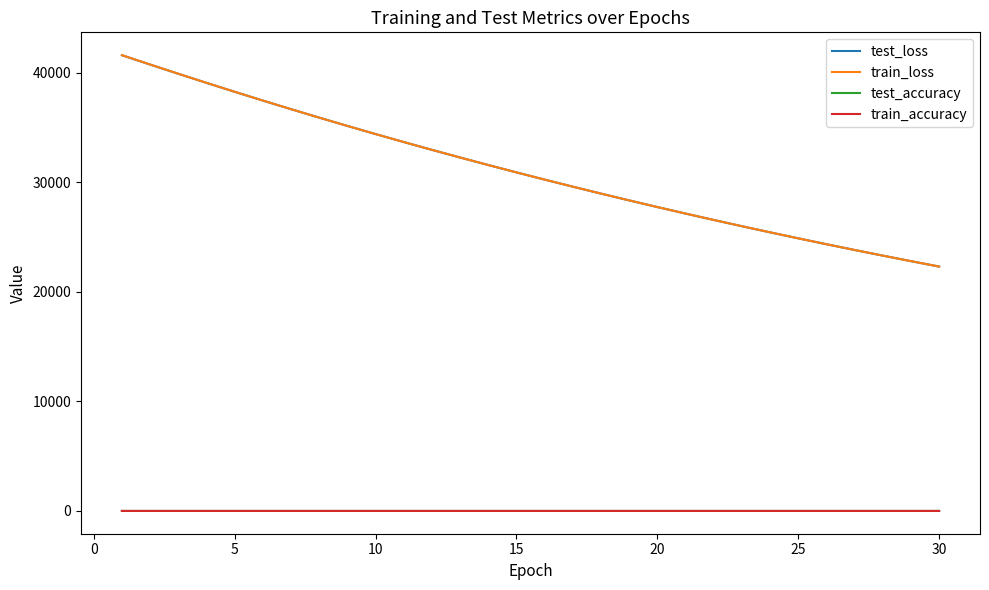

Which series has the widest spread of values?

train_loss